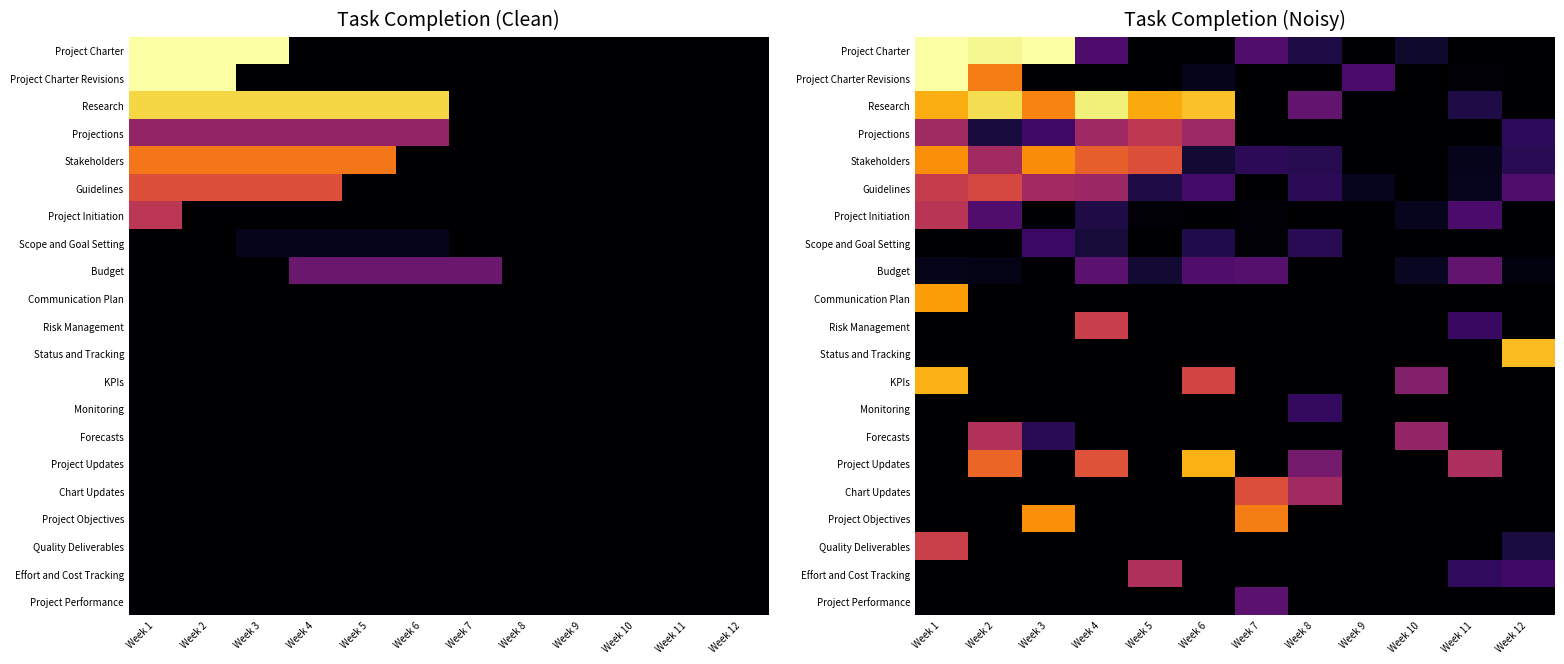

True or false: Project Performance has a value of -0.1 at Week 8.

False